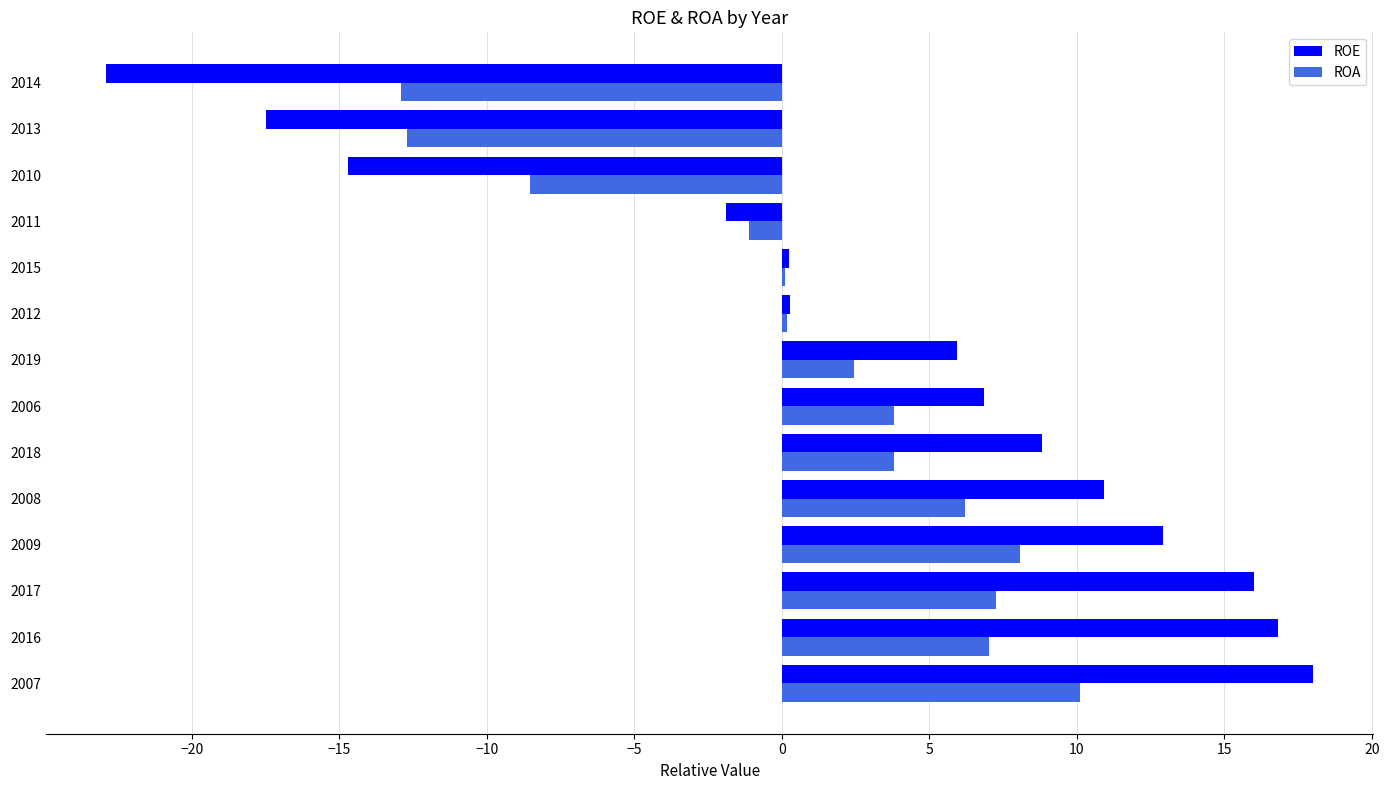

Which series has the largest total across all categories?

ROE